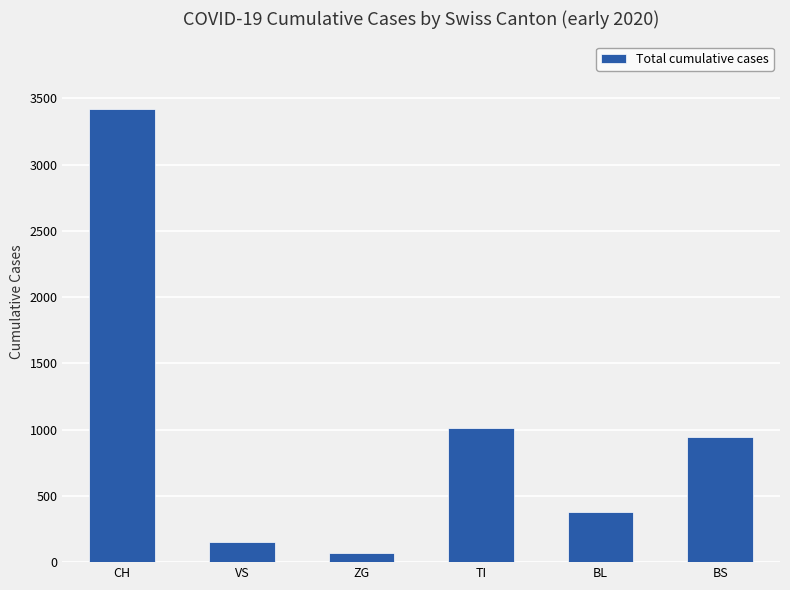

Rank the categories by value from lowest to highest.

ZG, VS, BL, BS, TI, CH